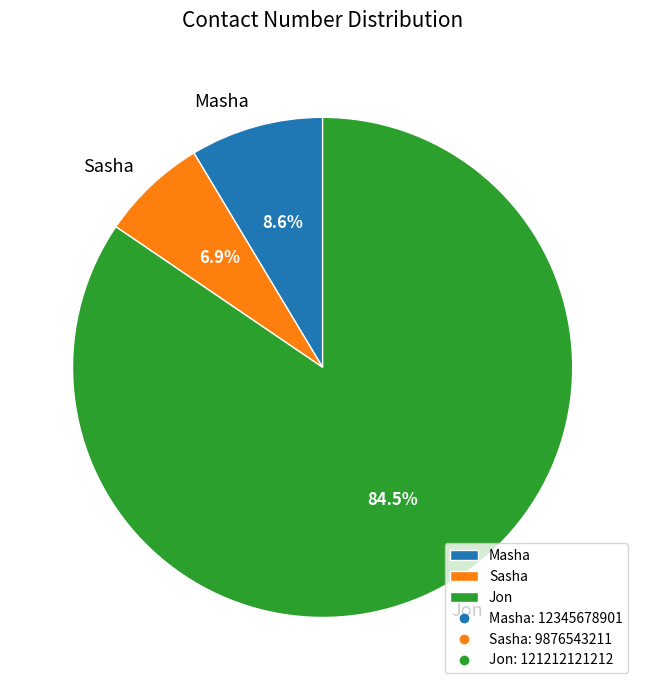

Which category has the biggest portion of the pie?

Jon